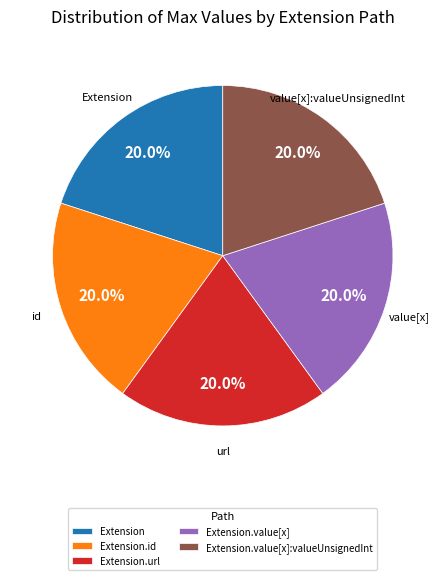

To the nearest percent, what percentage of the pie is Extension.value[x]?

20%